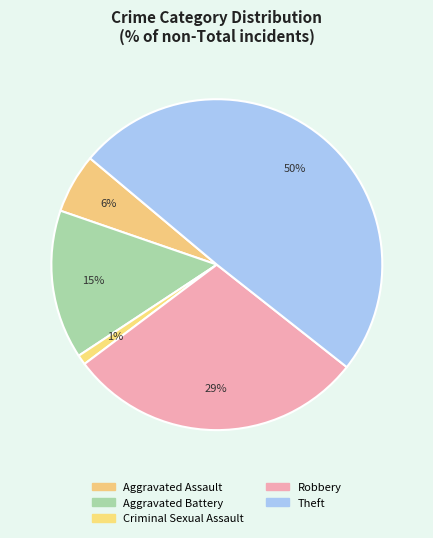

What percentage is the Aggravated Assault slice, to the nearest percent?

6%